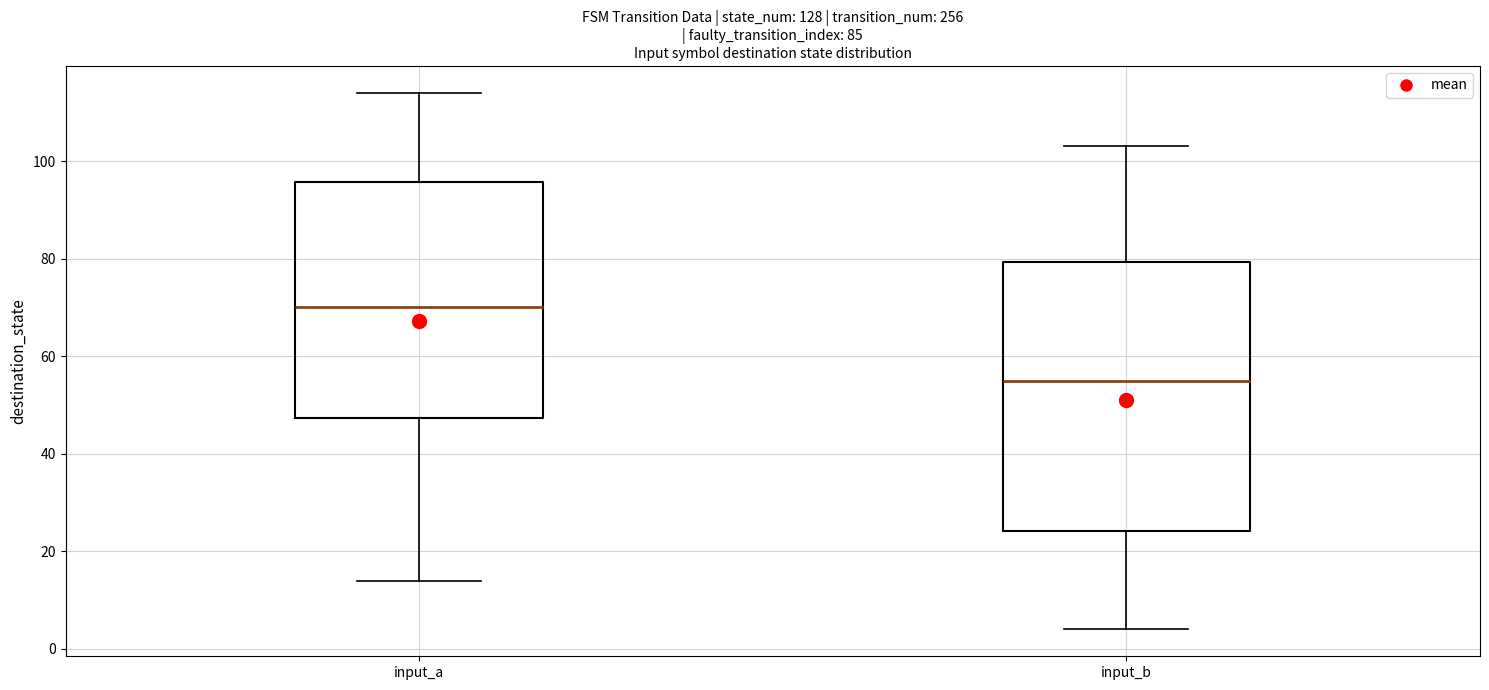

Which box is the tallest, from its lower edge to its upper edge?

input_b